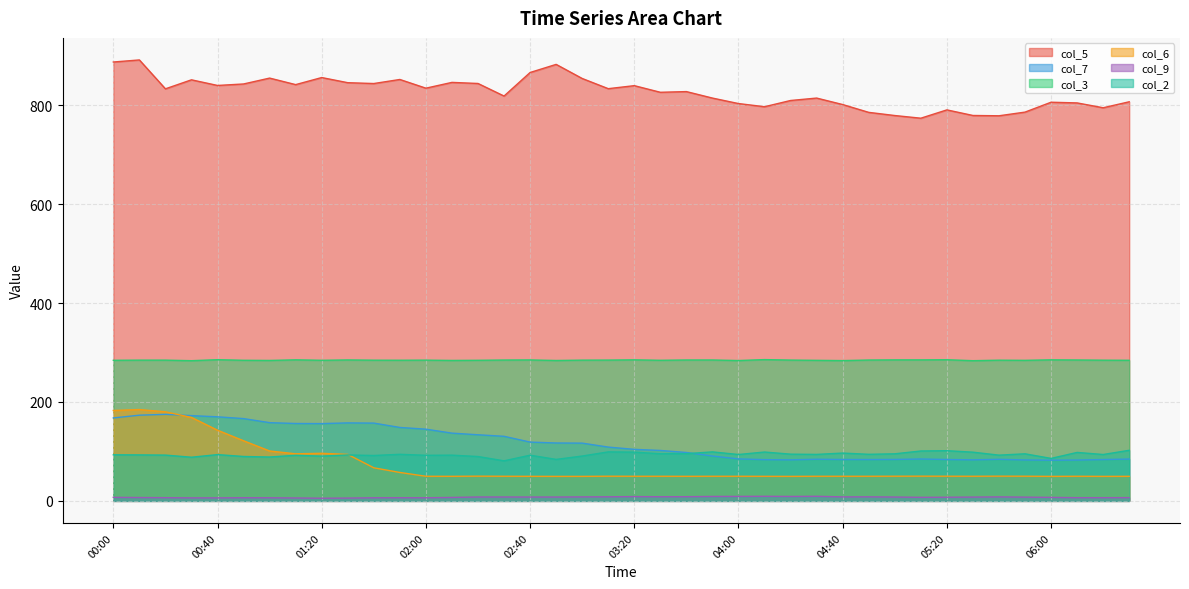

At which label does col_5 first exceed 833?

00:00